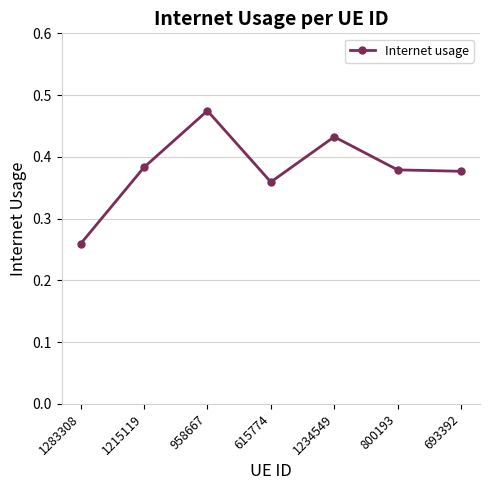

True or false: there are more than 0 points higher than both neighbors.

True